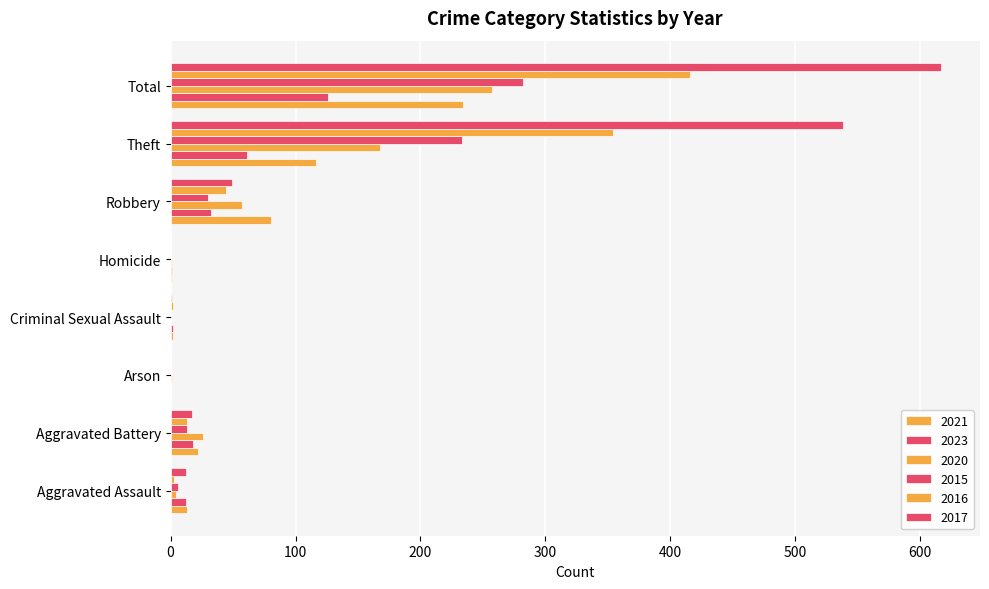

How many distinct data groups are displayed?

6